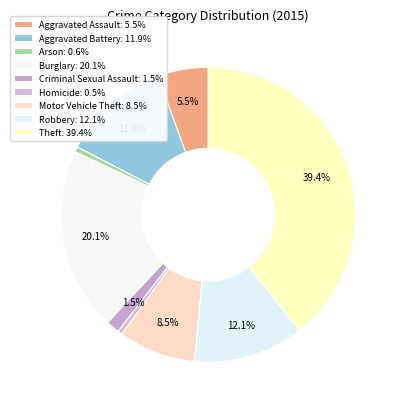

How many segments does this pie chart have?

9